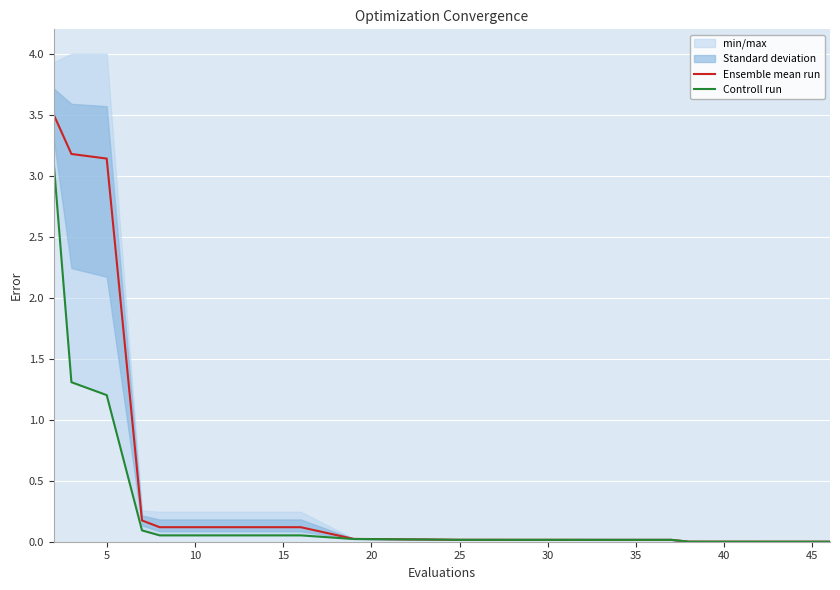

True or false: Controll run and Ensemble mean run cross at least once.

False